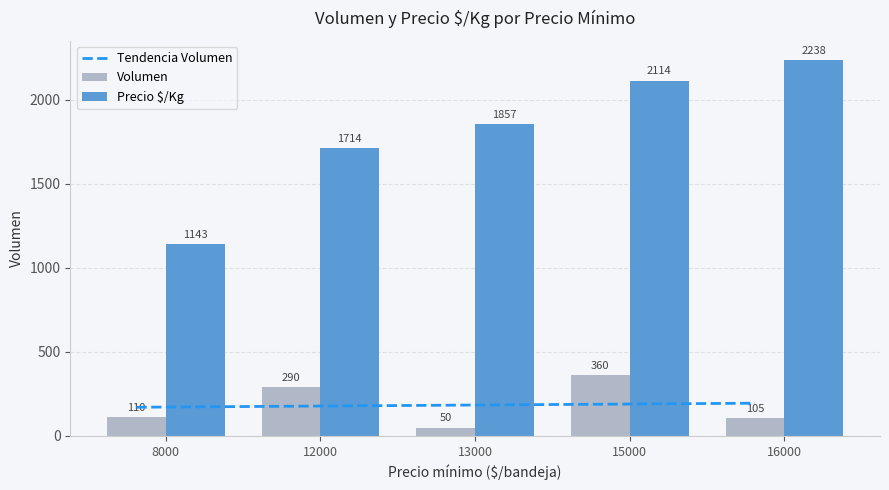

What is the difference between the second highest and minimum values in the Precio $/Kg series?

971